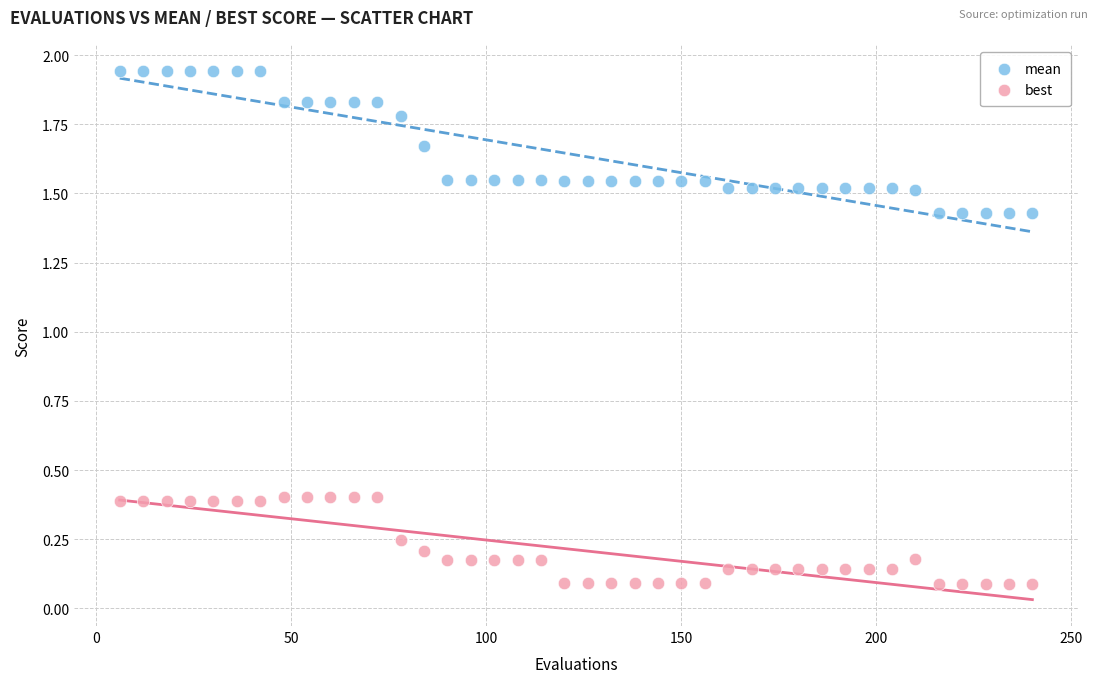

Which series reaches the maximum Y coordinate?

mean